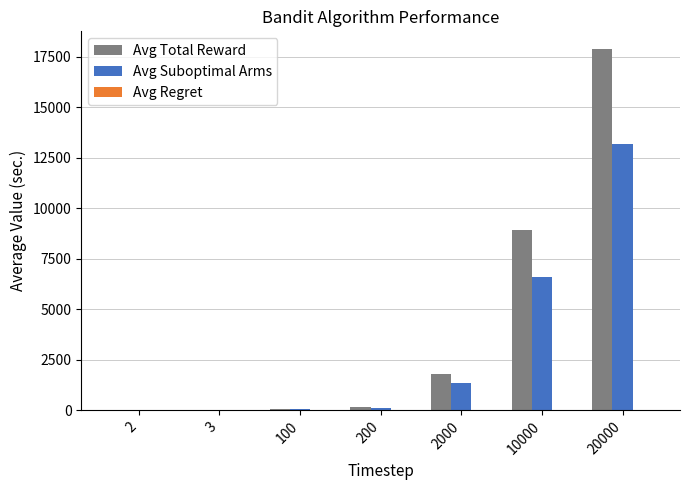

How many series are shown in this chart?

3